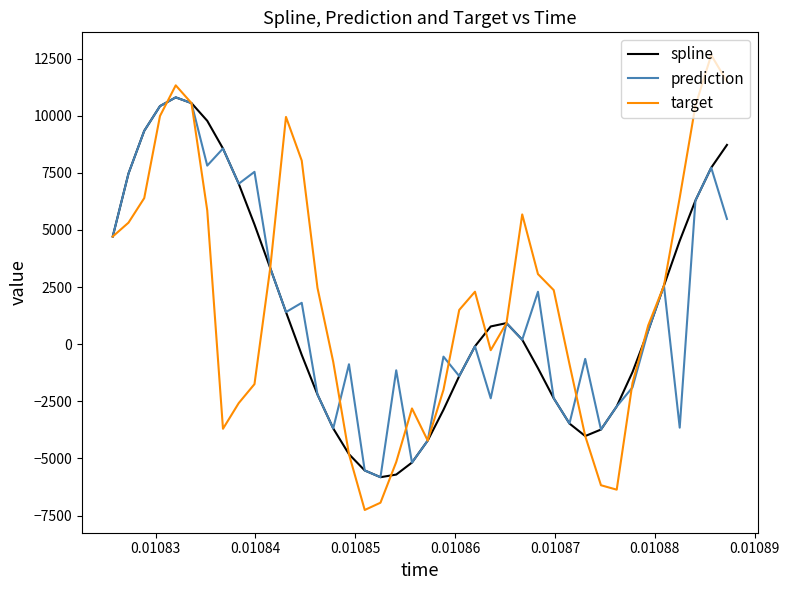

Which series has the widest spread of values?

target